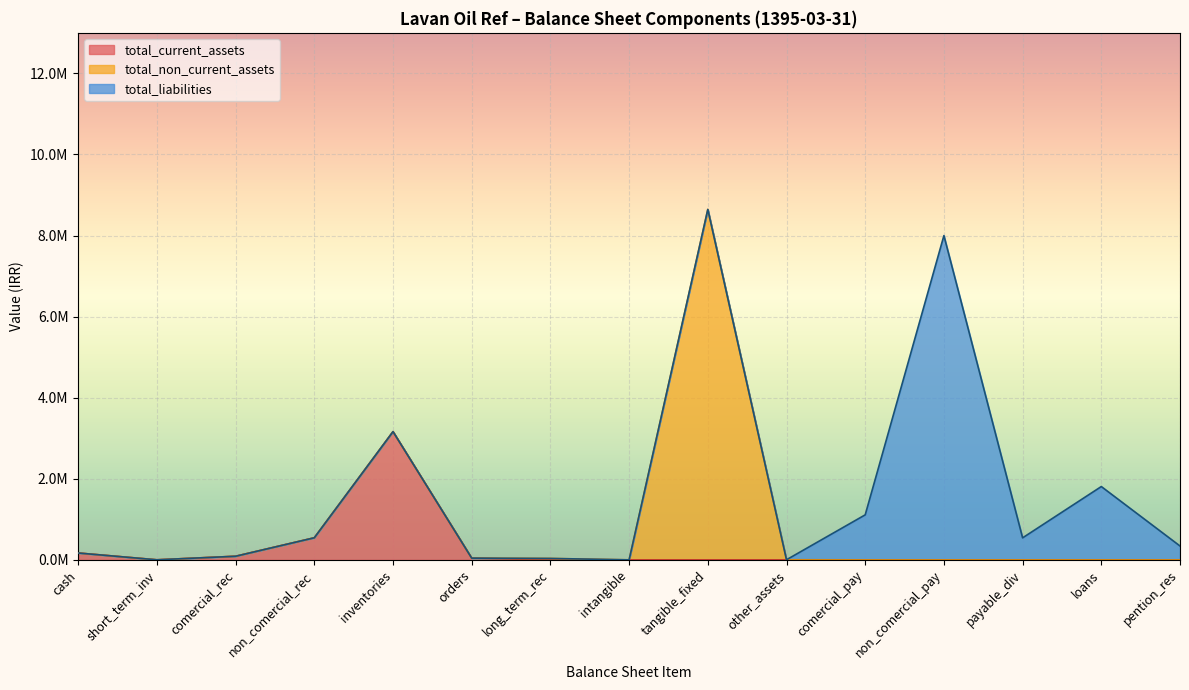

Is the value of total_liabilities at long_term_receivables greater than the value of total_current_assets at comercial_receivables?

Yes